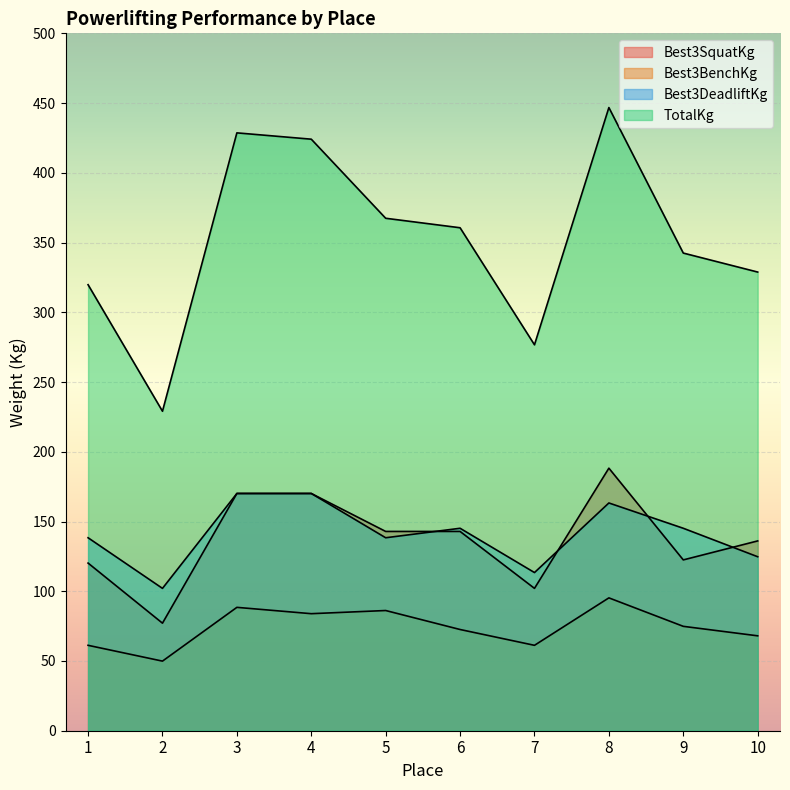

True or false: TotalKg and Best3SquatKg intersect in this chart.

False